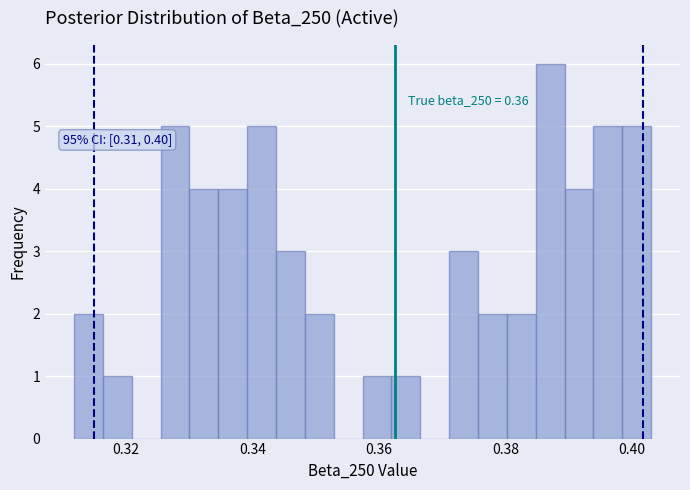

Around what value on the x-axis is the tallest bar? Give the approximate position of its centre, as read against the axis.

0.388